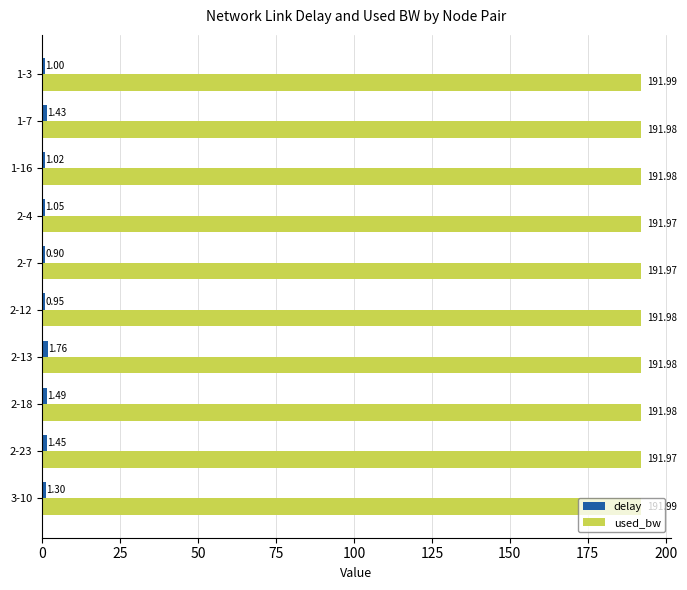

What is the spread (max minus min) of values at 2-23?

190.5